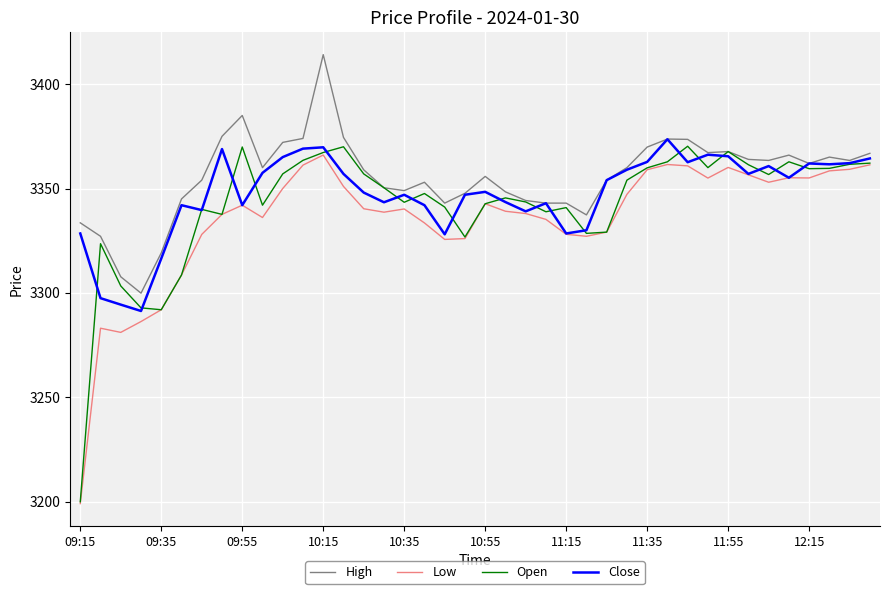

Which series has the widest spread of values?

Open